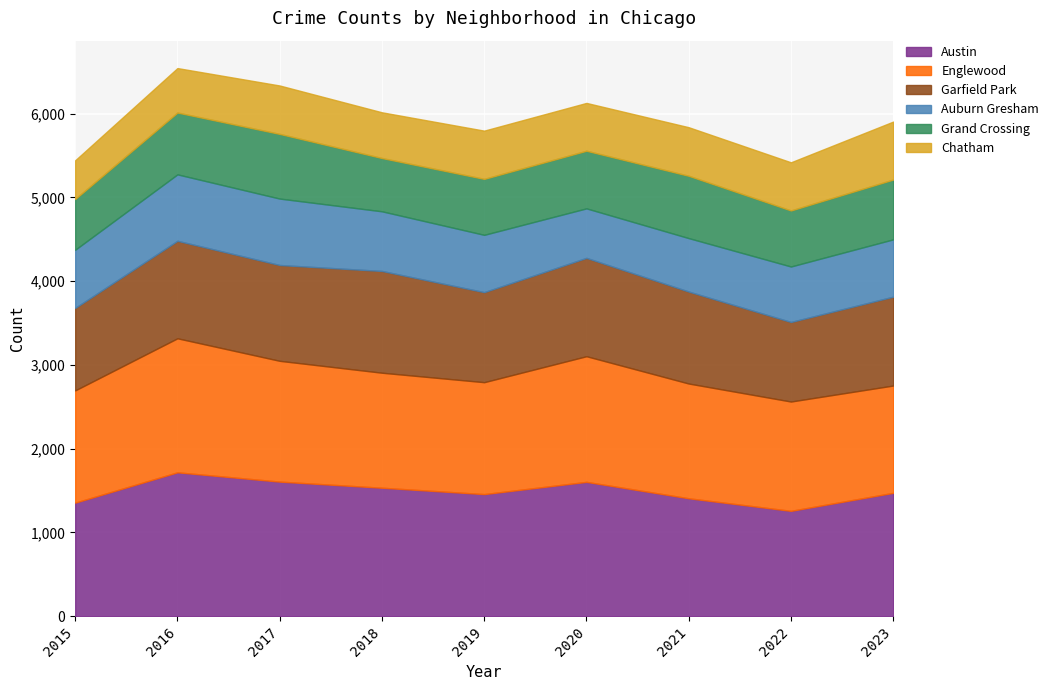

How many data points does each series have?

9